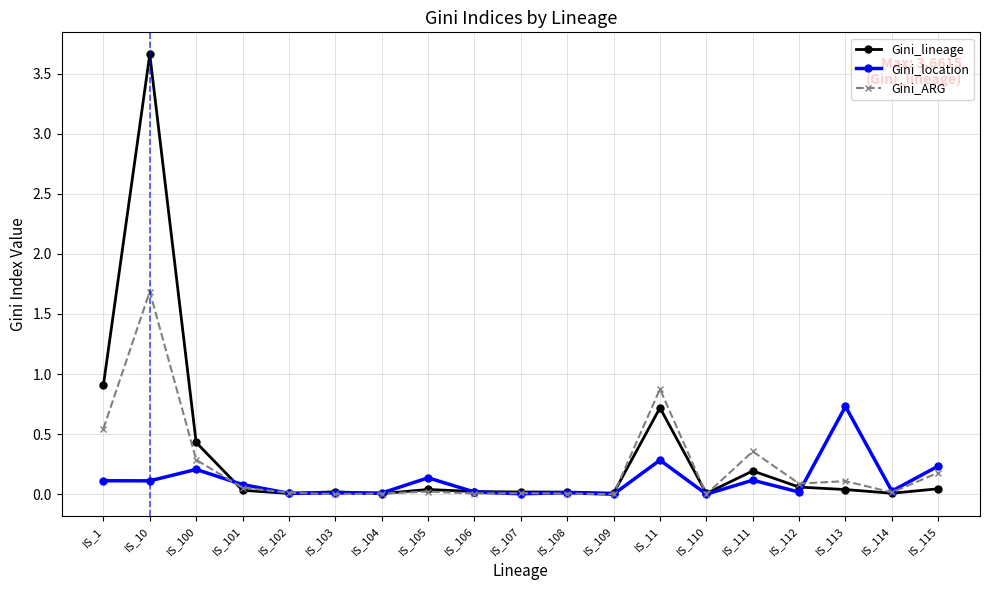

Does the chart have visible grid lines?

Yes